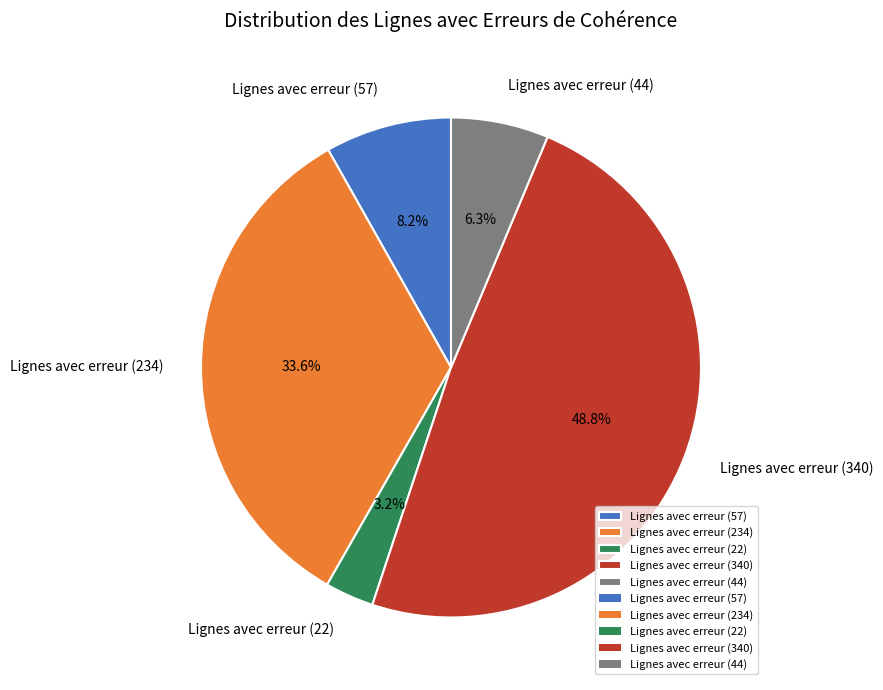

To the nearest percent, what is the combined percentage of Lignes avec erreur (44) and Lignes avec erreur (340)?

55%